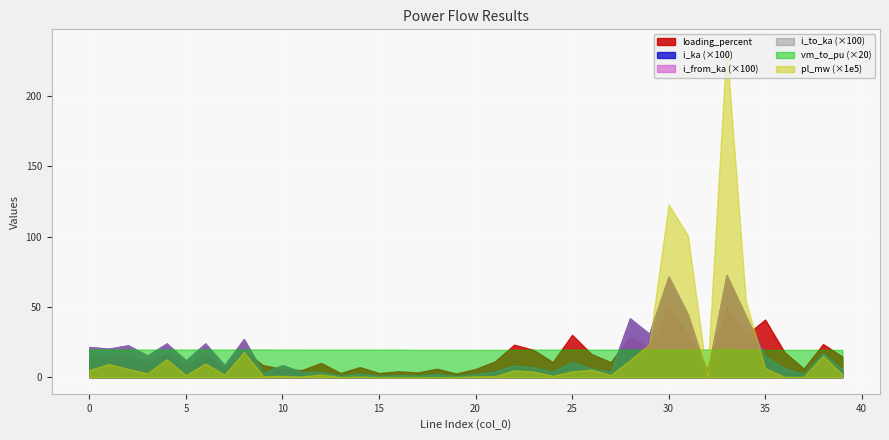

What is the spread (max minus min) of values at 38?

23.6